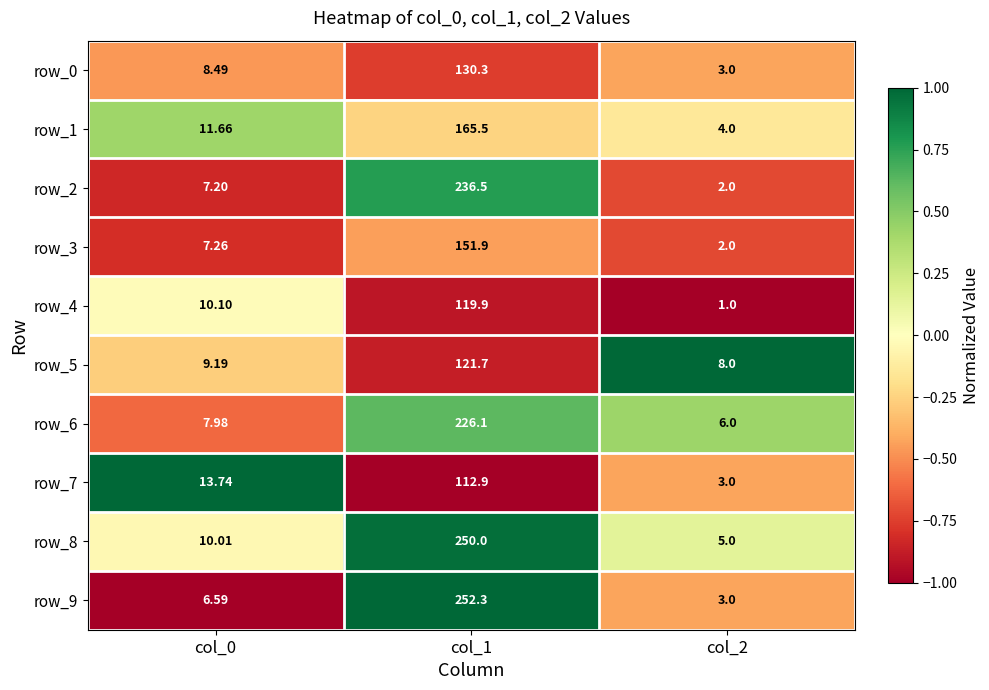

What is the total value across all series at col_0?

92.2